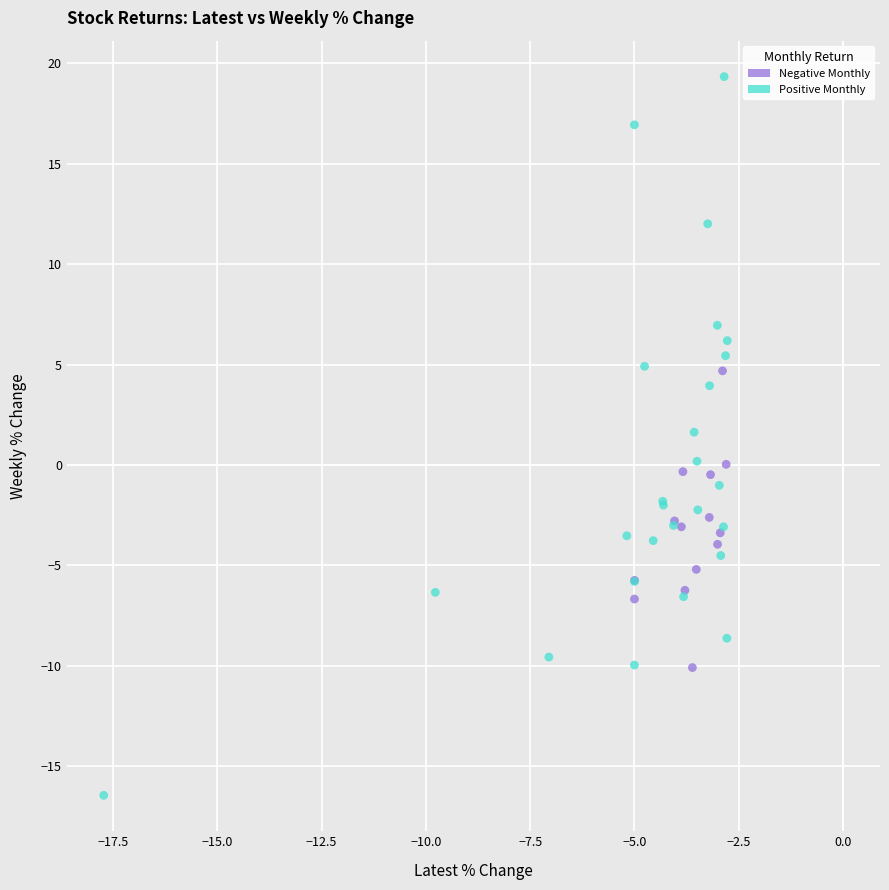

Which series contains the lowest Y value?

Positive Monthly